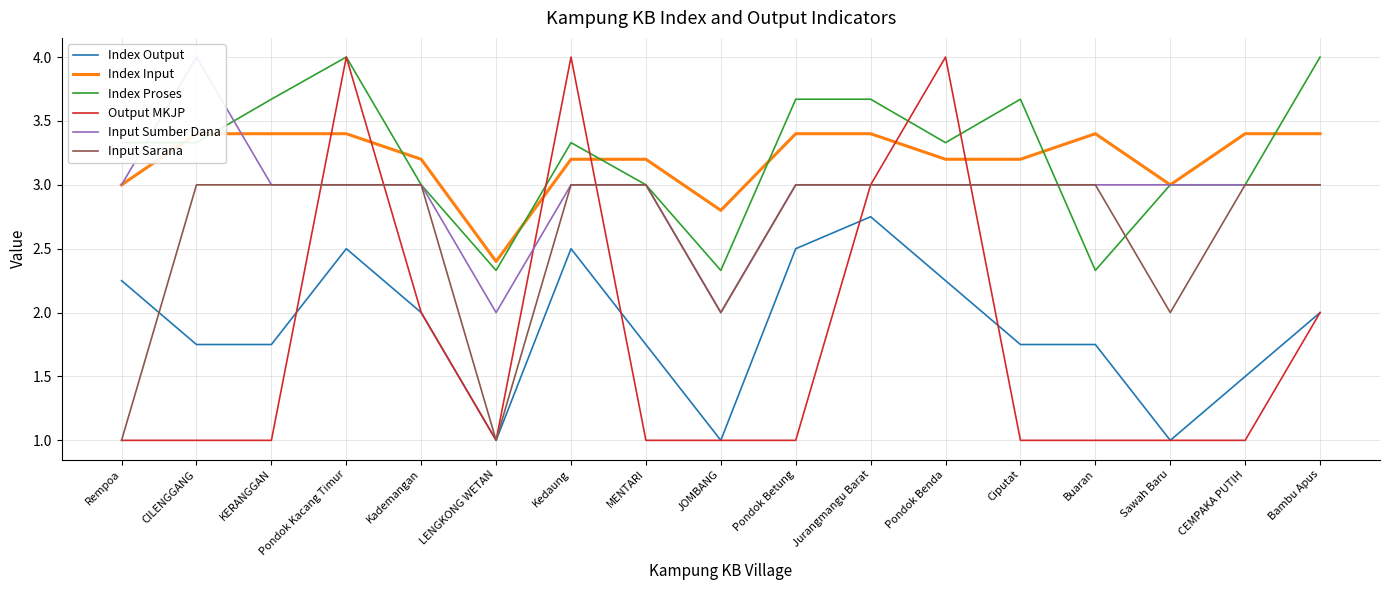

What is the highest value of the Index Output series?

2.8